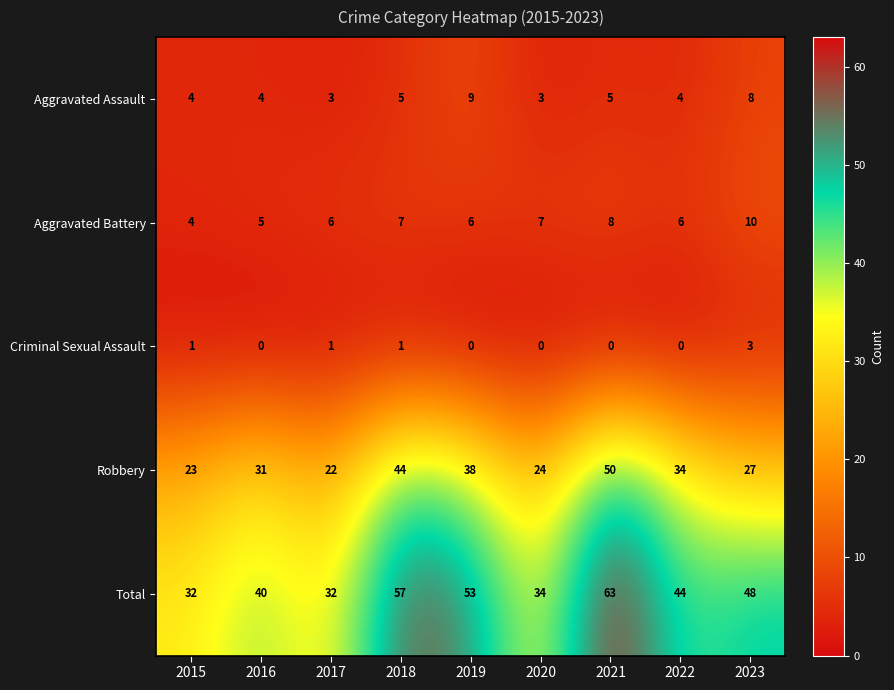

What is the spread (max minus min) of values at 2018?

56